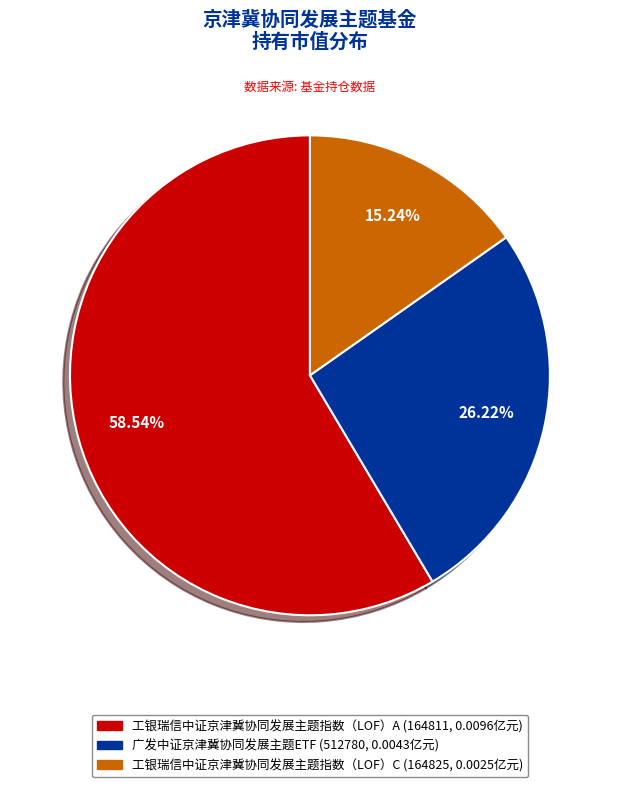

True or false: 工银瑞信中证京津冀协同发展主题指数（LOF）A accounts for 59% of the total.

True